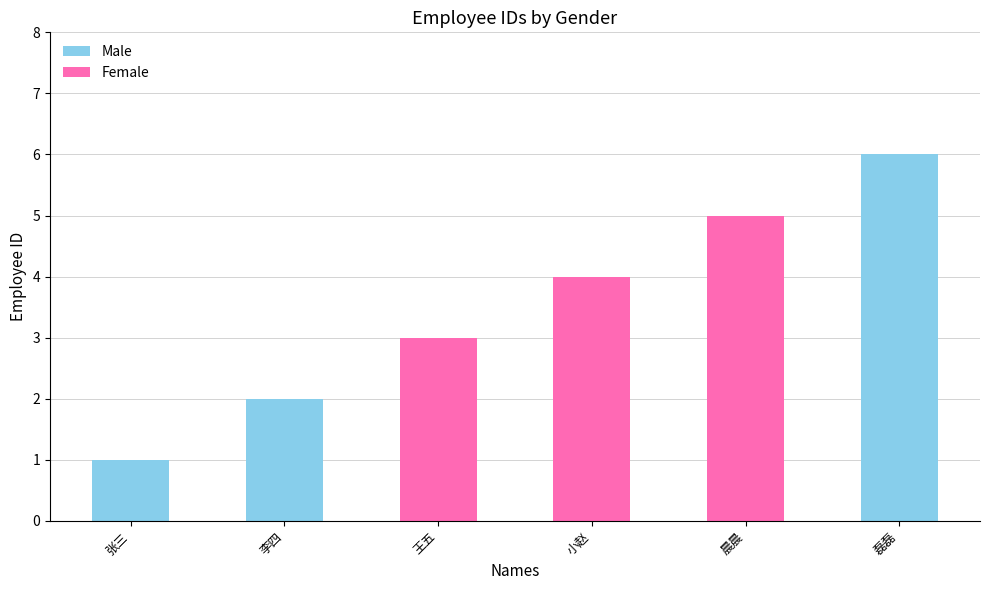

Between 2 and 0, which is larger?

2